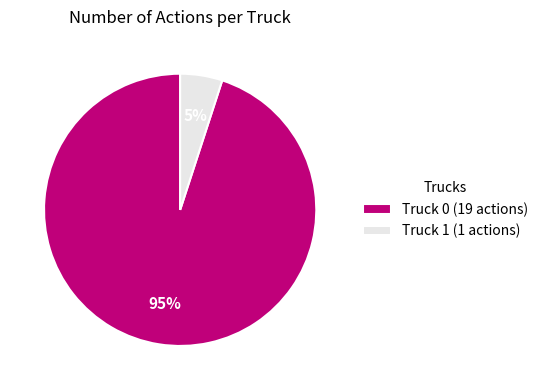

Which slice is the smallest?

Truck 1